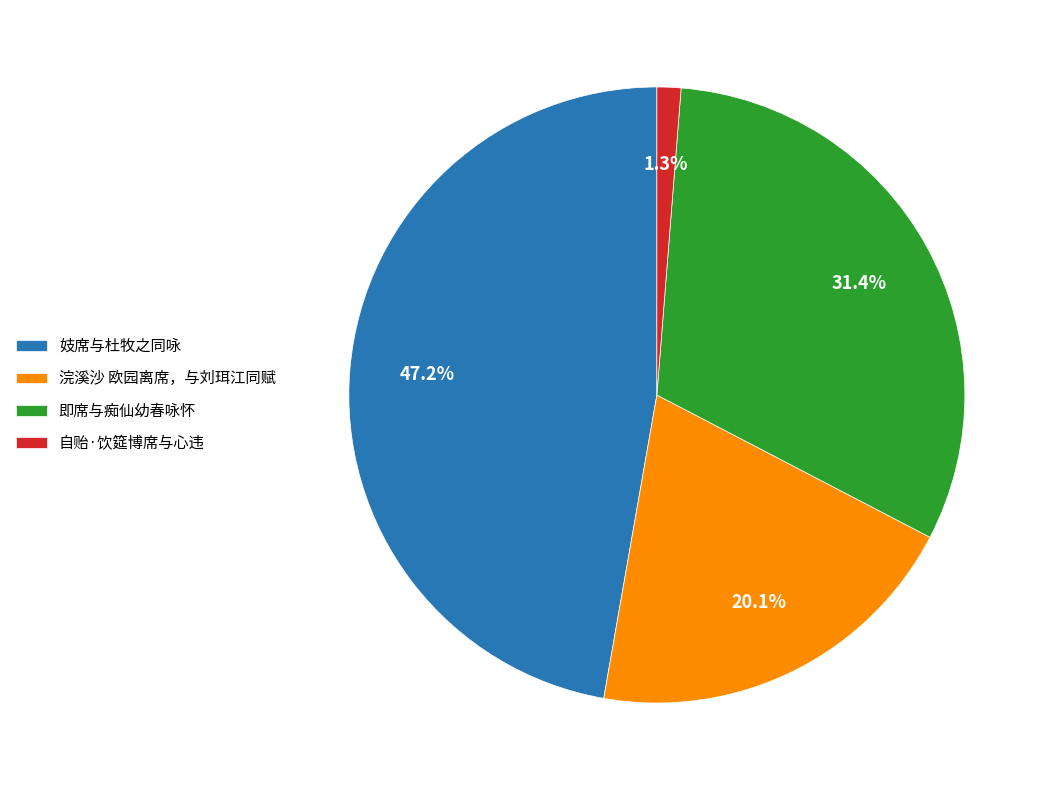

How much of the chart is everything except 妓席与杜牧之同咏?

52.8%